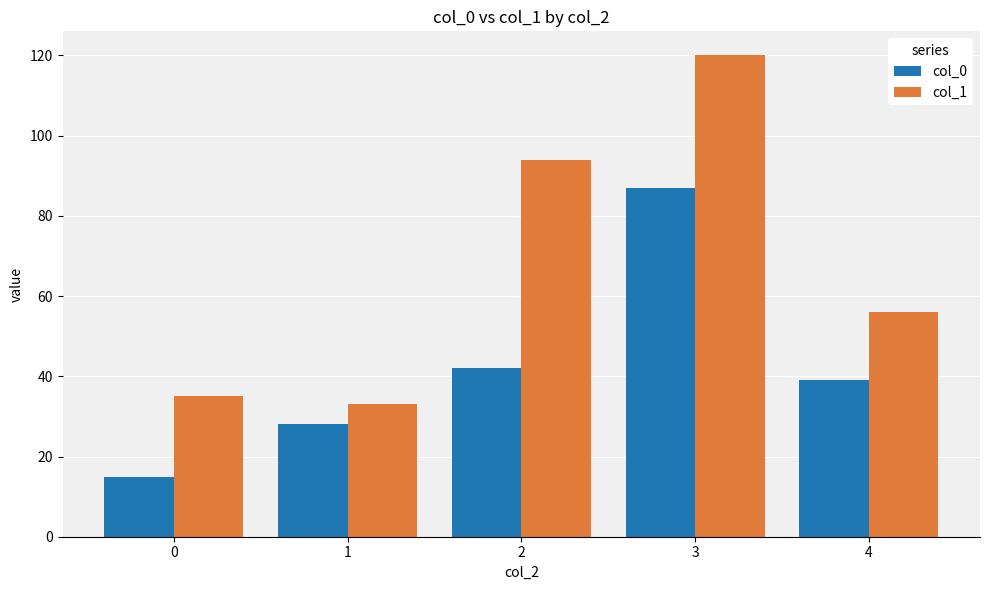

How many bars are there in each group?

2